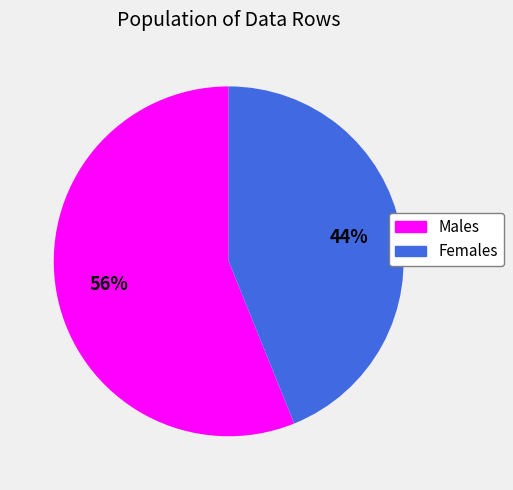

Is Males the majority of the pie?

Yes